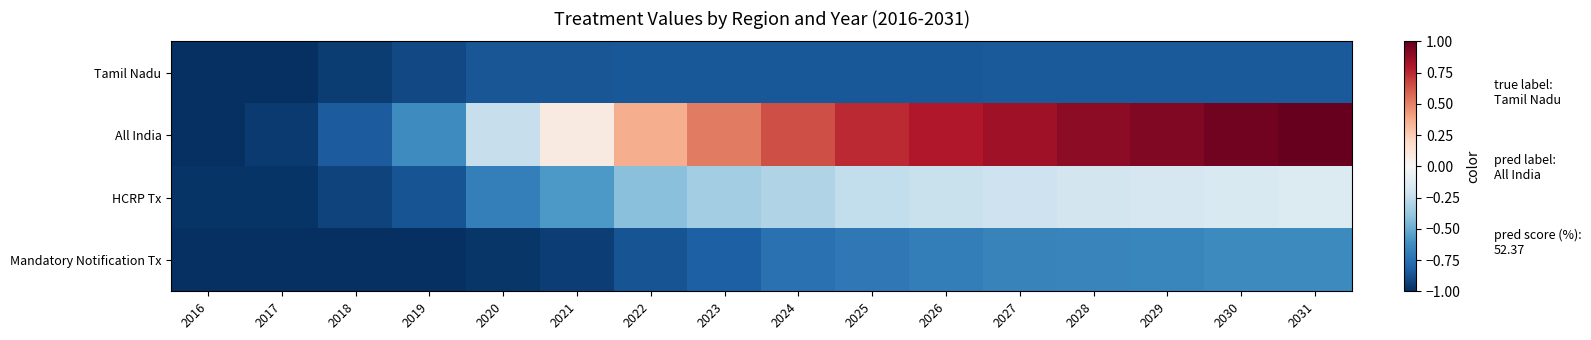

Reading left to right, extract all data points from this chart.

Tamil Nadu: 2016=-1.0	2017=-1.0	2018=-1.0	2019=-0.9	2020=-0.9	2021=-0.9	2022=-0.9	2023=-0.8	2024=-0.8	2025=-0.8	2026=-0.8	2027=-0.8	2028=-0.8	2029=-0.8	2030=-0.8	2031=-0.8
All India: 2016=-1.0	2017=-1.0	2018=-0.8	2019=-0.6	2020=-0.2	2021=0.1	2022=0.4	2023=0.5	2024=0.6	2025=0.7	2026=0.8	2027=0.8	2028=0.9	2029=0.9	2030=1.0	2031=1.0
HCRP Tx: 2016=-1.0	2017=-1.0	2018=-0.9	2019=-0.9	2020=-0.7	2021=-0.6	2022=-0.4	2023=-0.3	2024=-0.3	2025=-0.2	2026=-0.2	2027=-0.2	2028=-0.2	2029=-0.2	2030=-0.2	2031=-0.1
Mandatory Notification Tx: 2016=-1.0	2017=-1.0	2018=-1.0	2019=-1.0	2020=-1.0	2021=-0.9	2022=-0.9	2023=-0.8	2024=-0.7	2025=-0.7	2026=-0.7	2027=-0.7	2028=-0.7	2029=-0.7	2030=-0.6	2031=-0.6